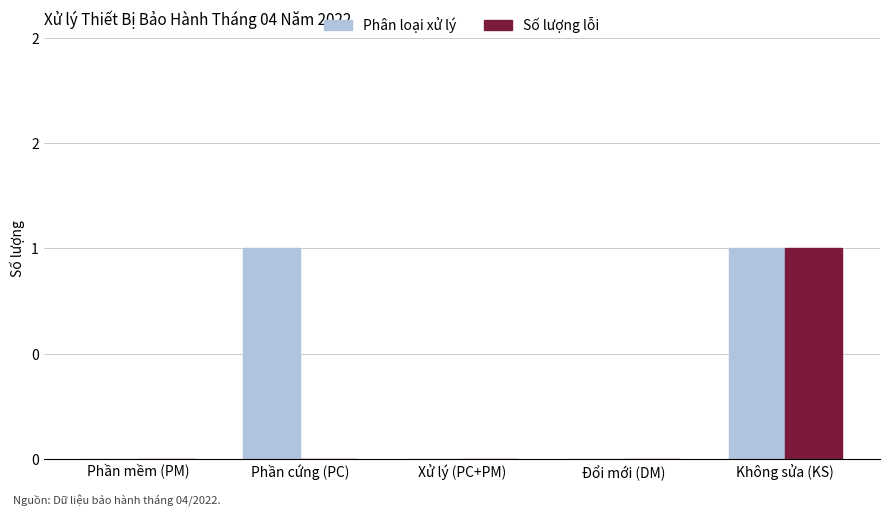

List the series in order of their peak value, highest first.

Phân loại xử lý, Số lượng lỗi